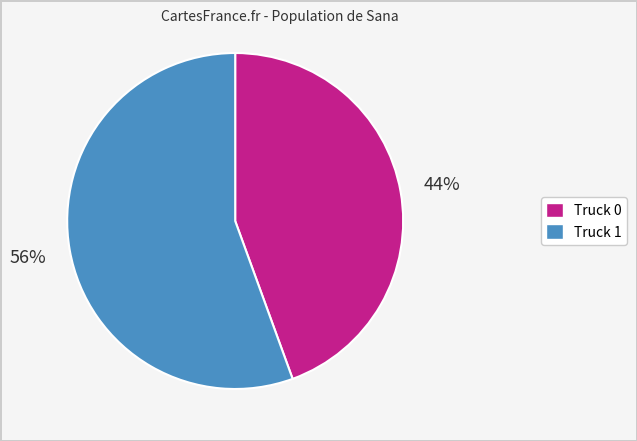

To the nearest percent, what portion does Truck 0 represent?

44%